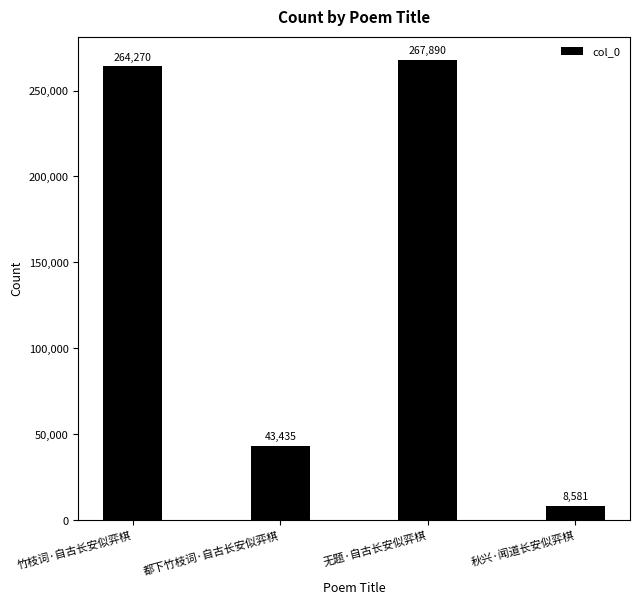

Is it true that the value at 都下竹枝词·自古长安似弈棋 is 58948?

False